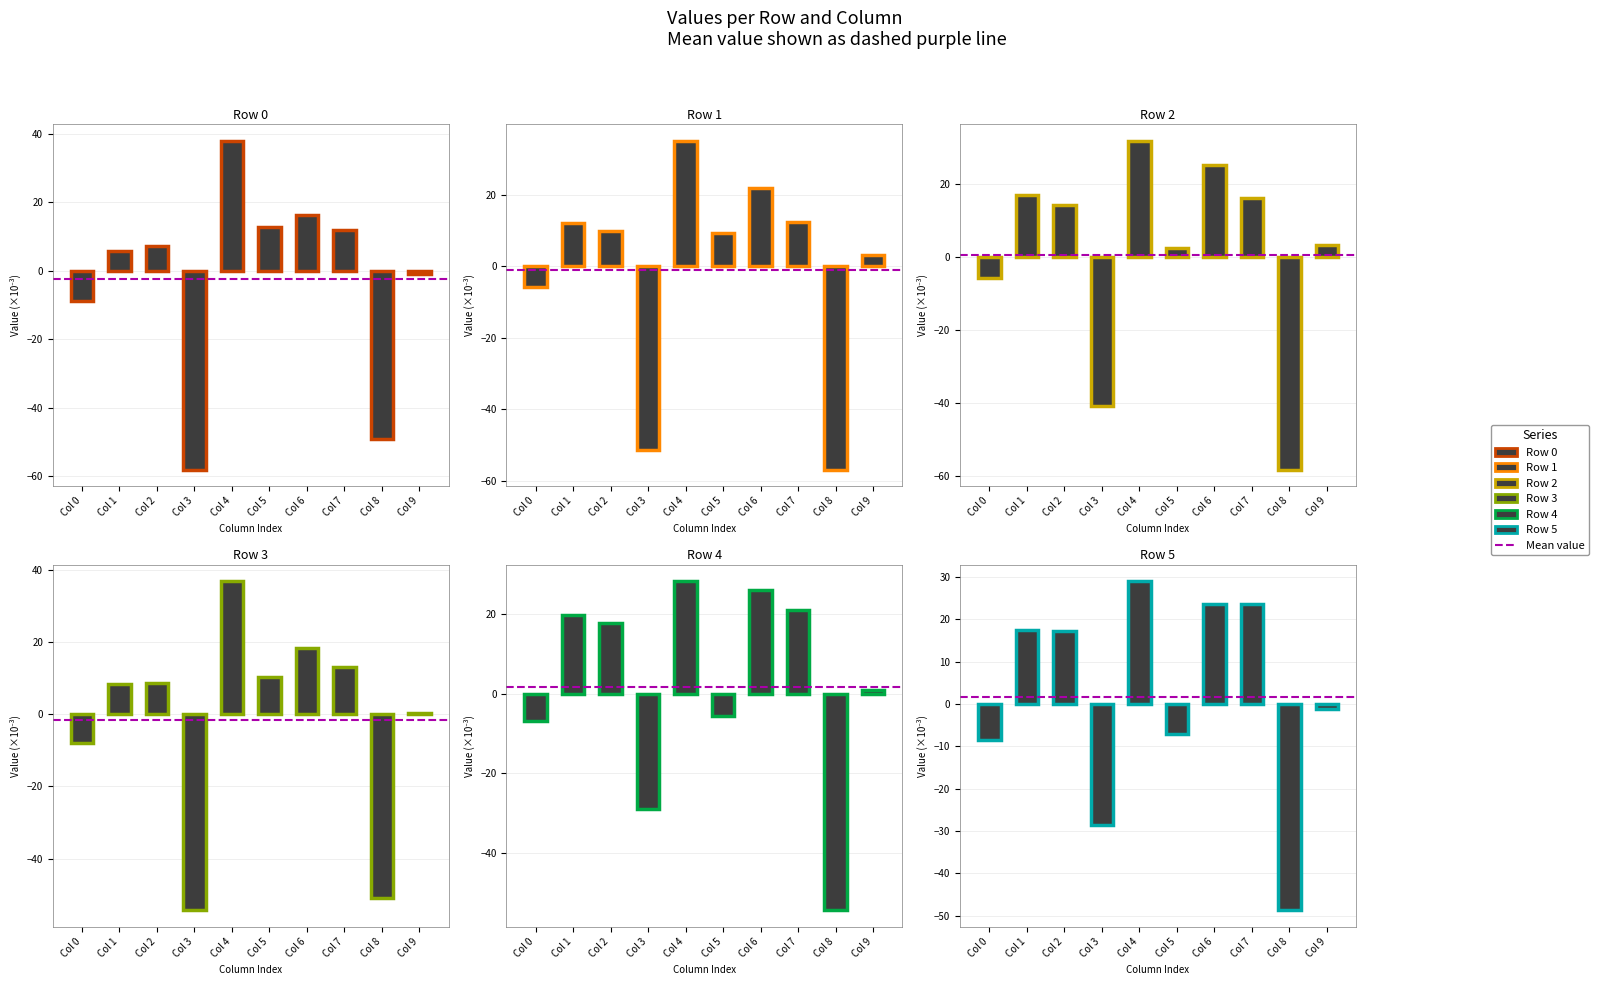

The value of Row 5 at Col 4 is 14.3. True or false?

False